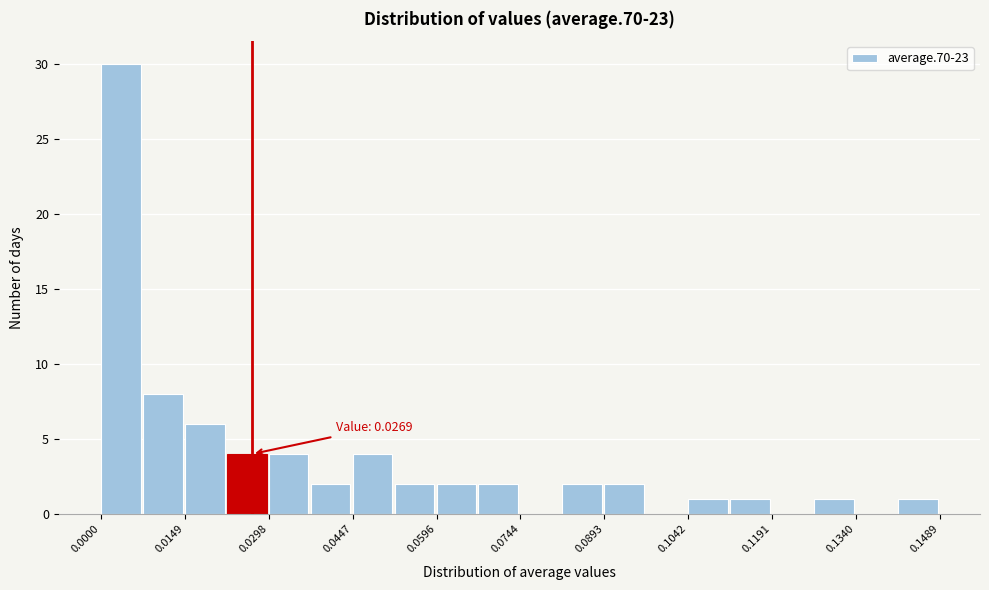

Read against the x-axis, roughly where is the centre of the tallest bar?

0.004